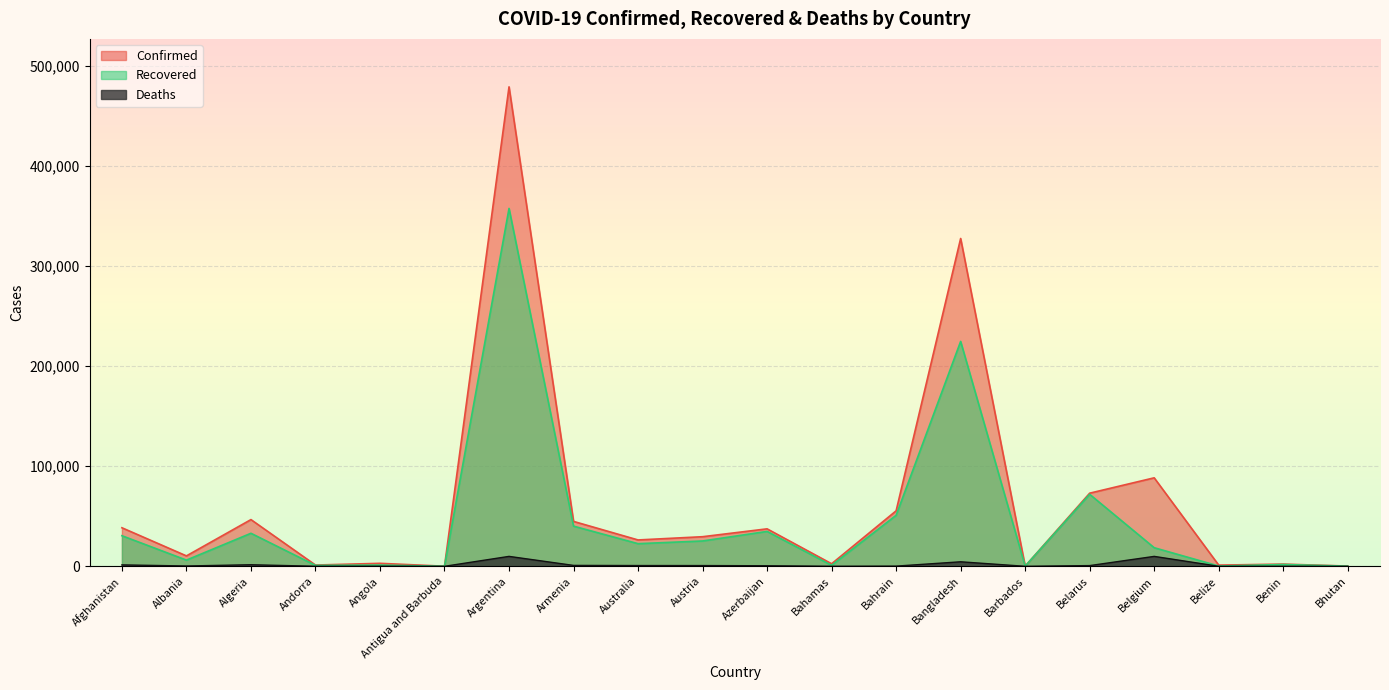

Rank the categories by Recovered value from highest to lowest.

Argentina, Bangladesh, Belarus, Bahrain, Armenia, Azerbaijan, Algeria, Afghanistan, Austria, Australia, Belgium, Albania, Benin, Angola, Bahamas, Andorra, Belize, Barbados, Bhutan, Antigua and Barbuda